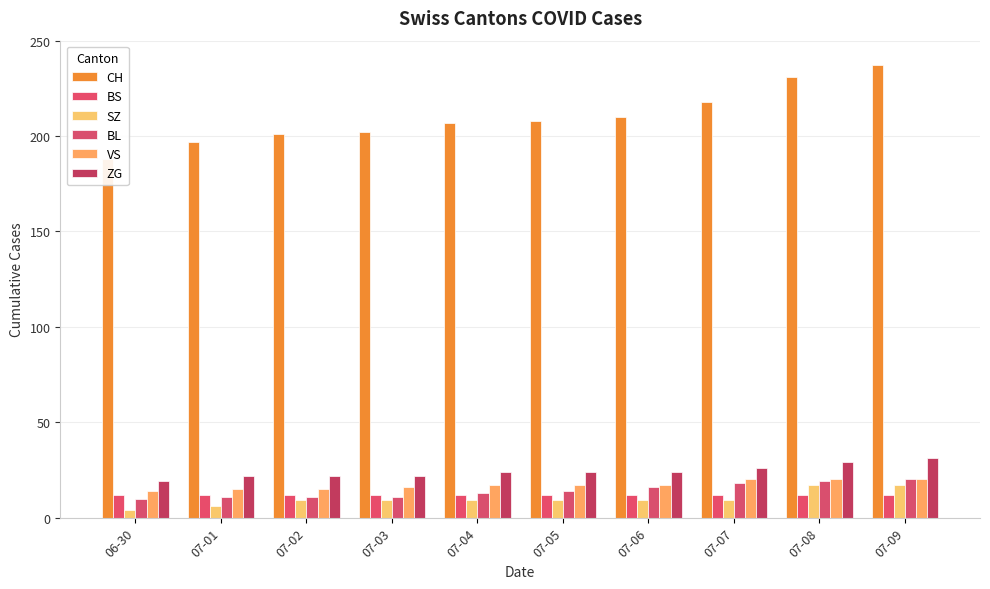

Where is CH nearest to the value 212?

07-06